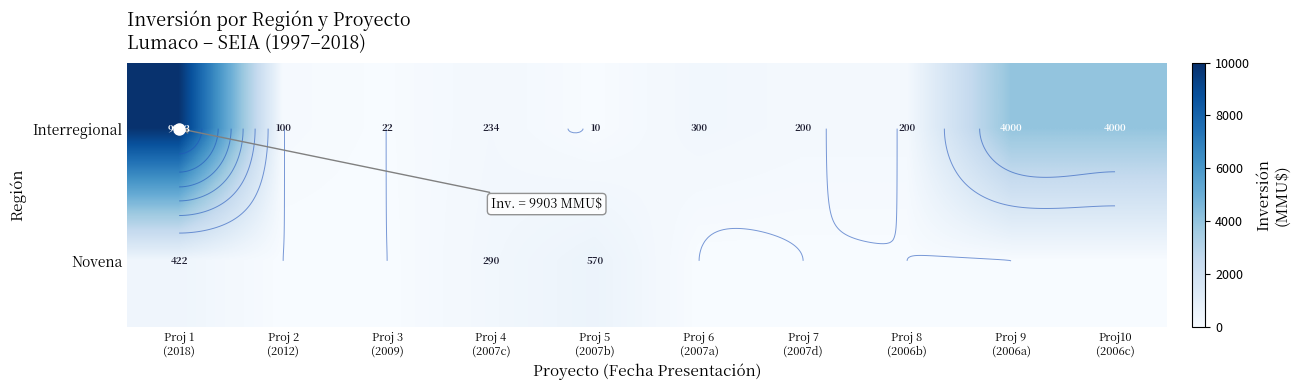

At Proj 7 (2007d), list the series in order from largest to smallest.

Interregional, Novena